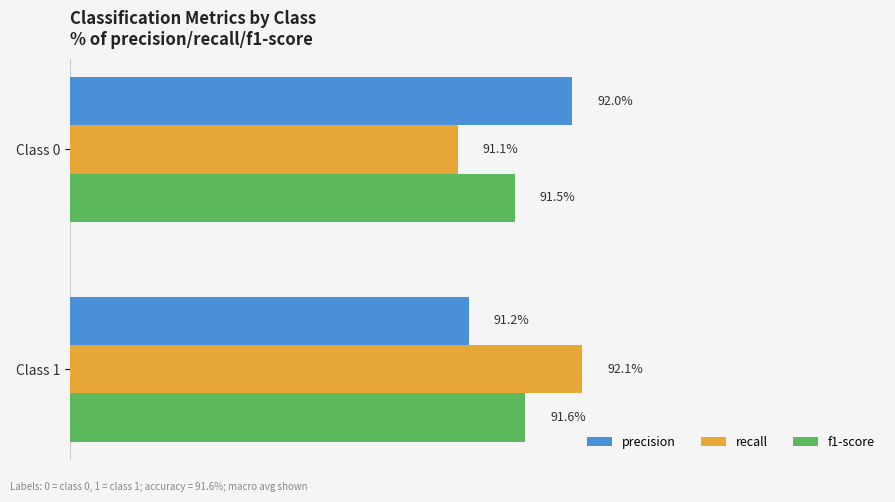

What are all the series names shown in the legend?

precision, recall, f1-score